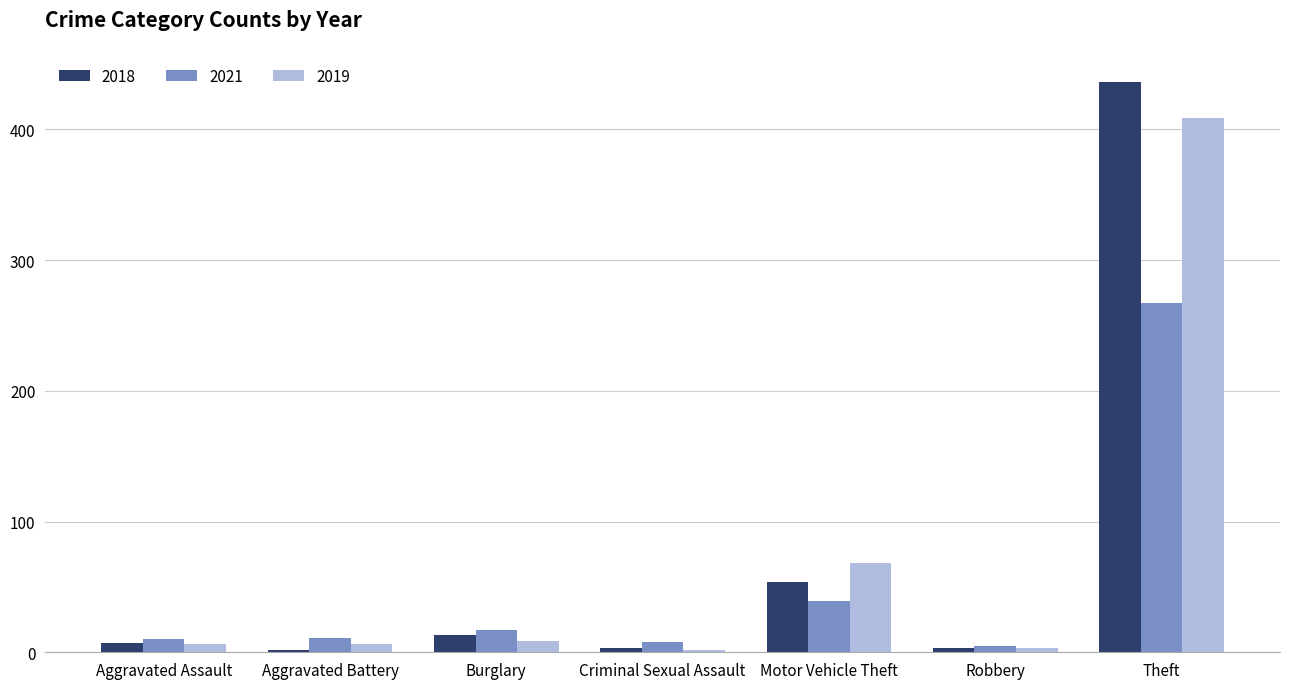

How many data points does each series have?

7